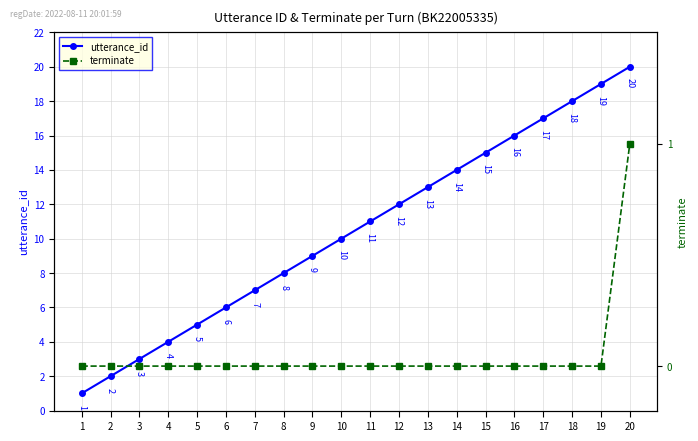

Is the value of terminate at 7 greater than the value of utterance_id at 9?

No